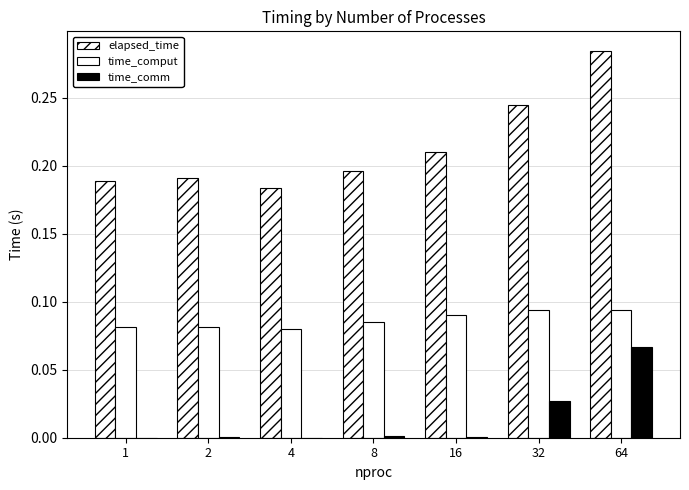

What is the difference between the maximum and minimum values in the time_comm series?

0.1